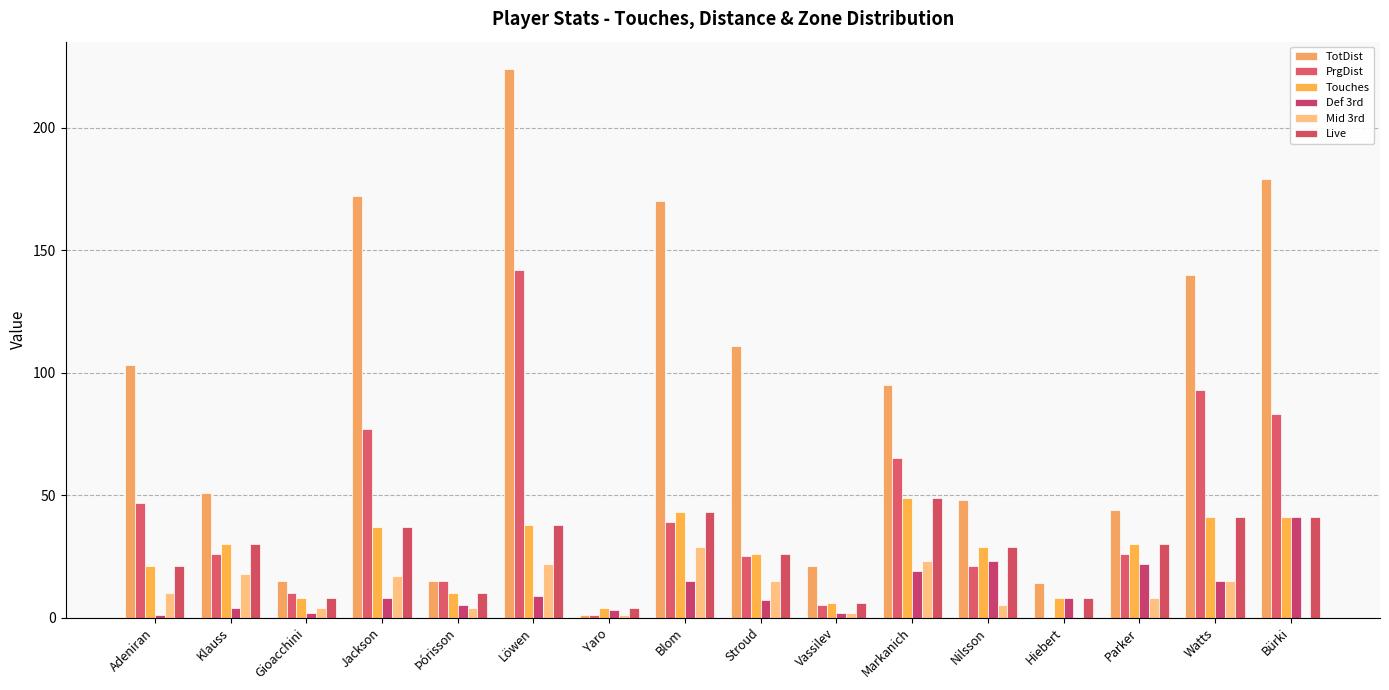

What is the label of the 14th bar from the left?

Parker